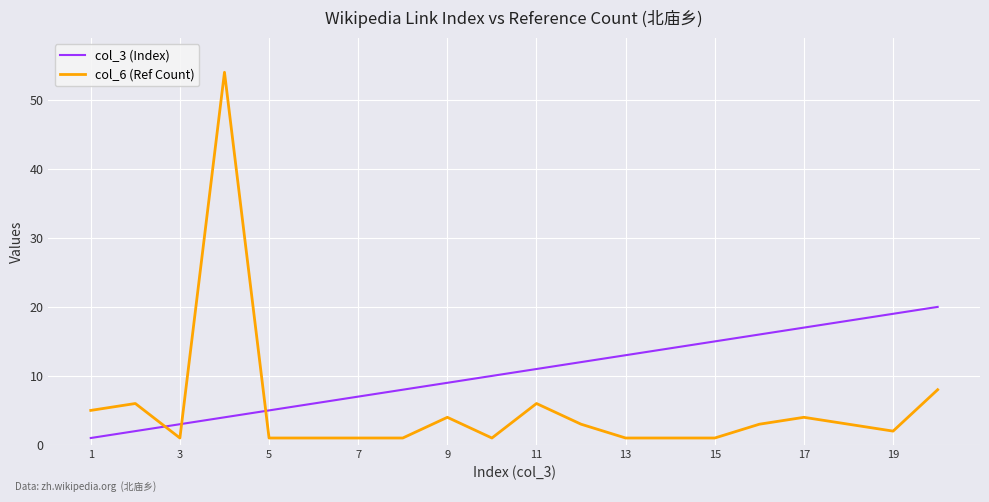

What is the maximum value shown in the chart?

54